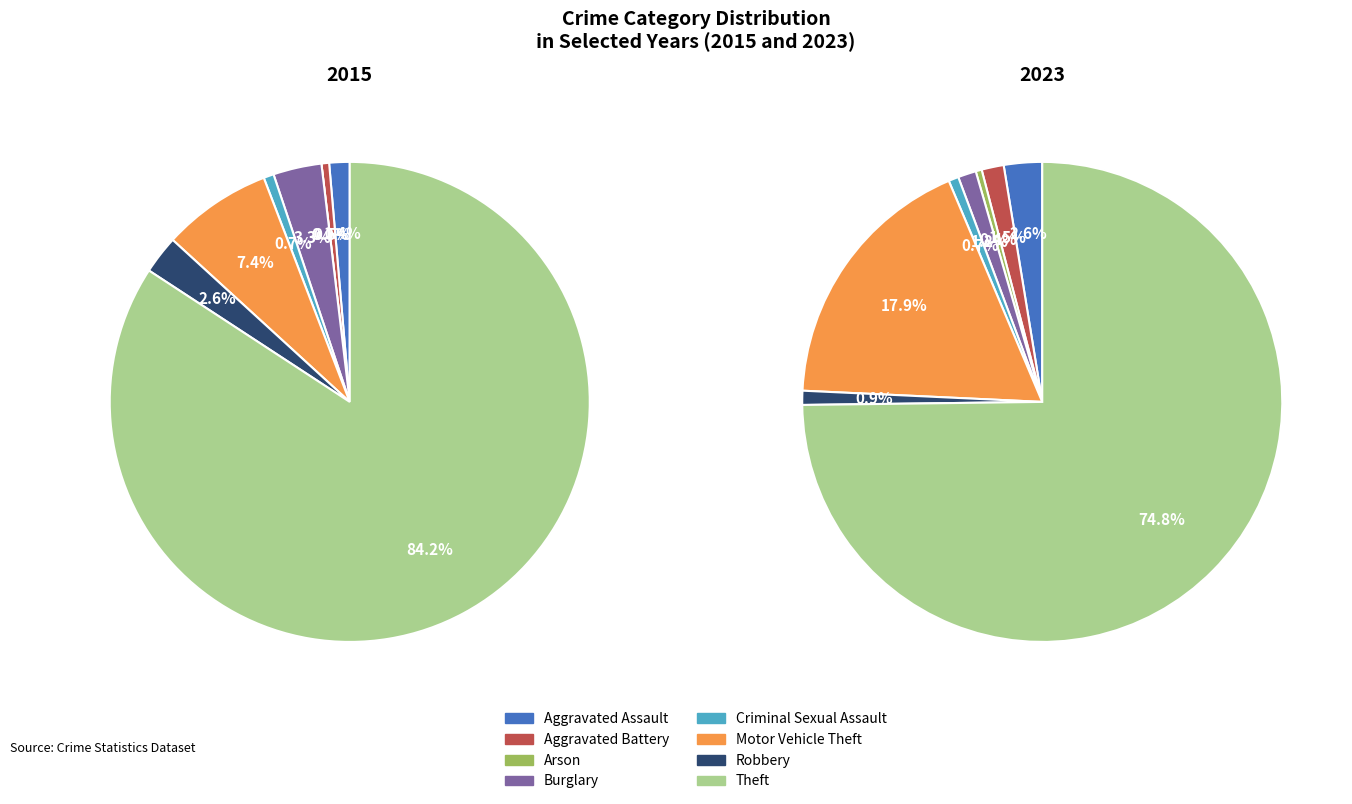

To the nearest percent, what is the average slice percentage?

12%